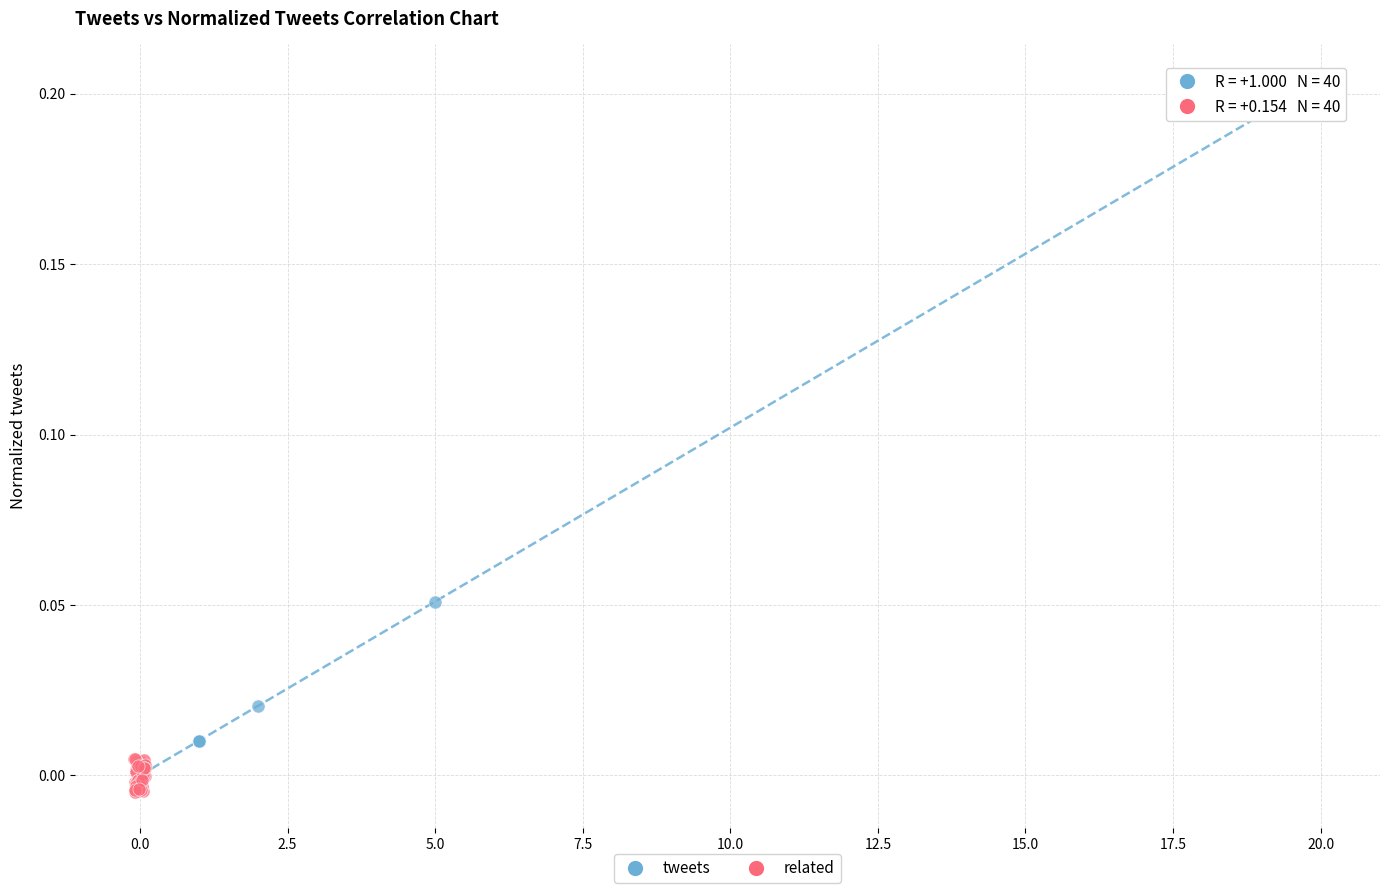

Which series reaches the maximum Y coordinate?

tweets